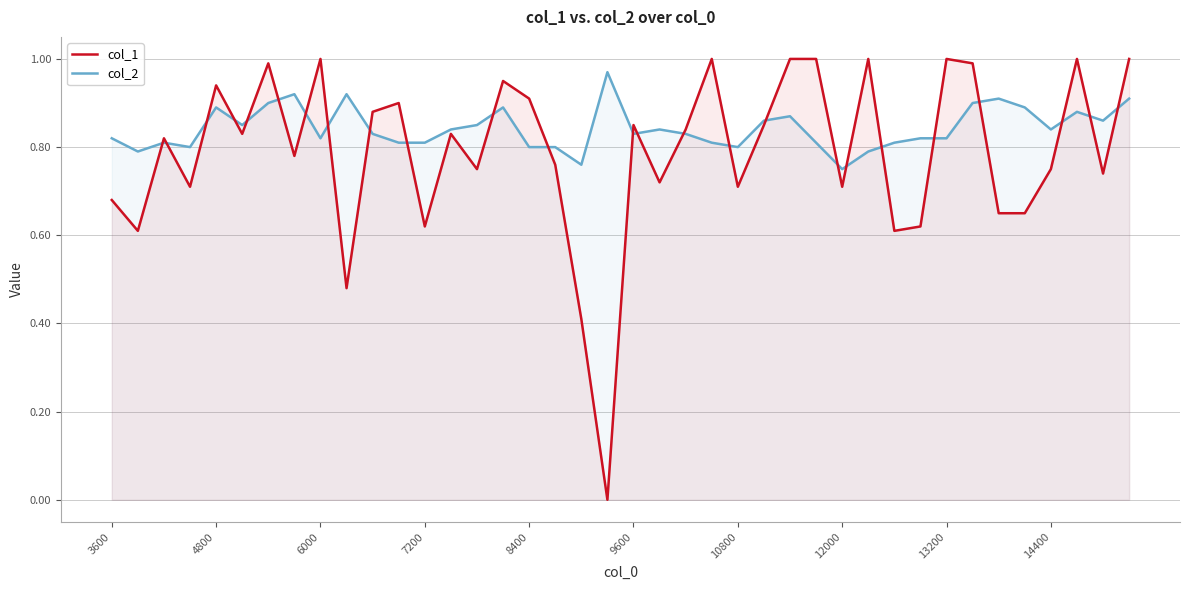

What are all the series names shown in the legend?

col_1, col_2